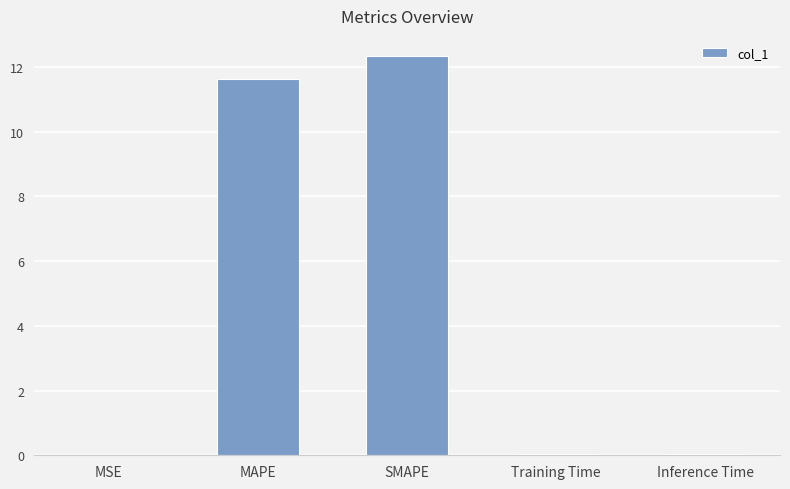

The chart shows a value of 0.0 at Training Time. True or false?

True